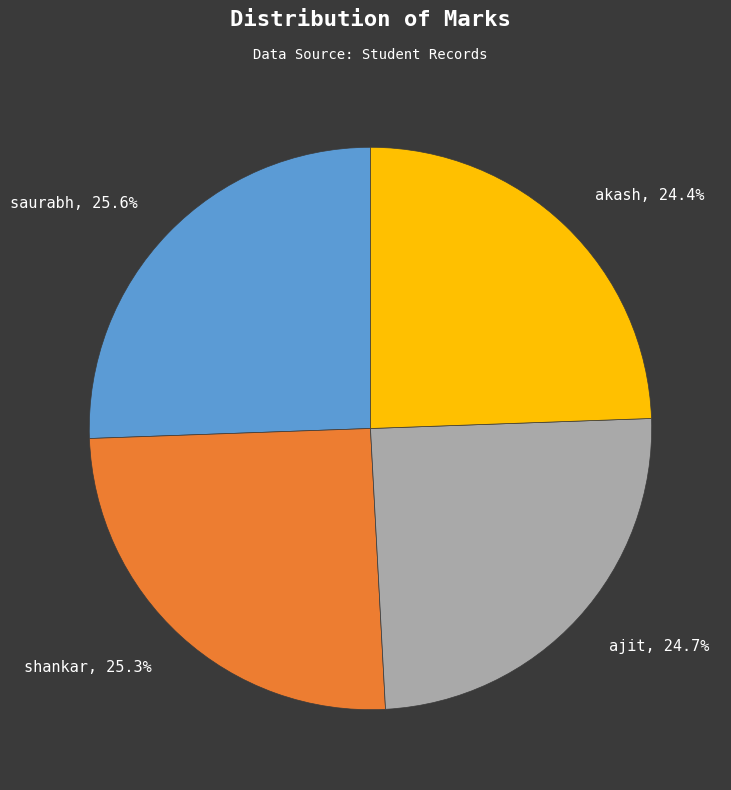

Is akash the majority of the pie?

No